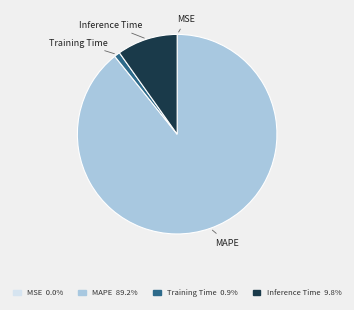

What is the largest slice in the pie chart?

MAPE